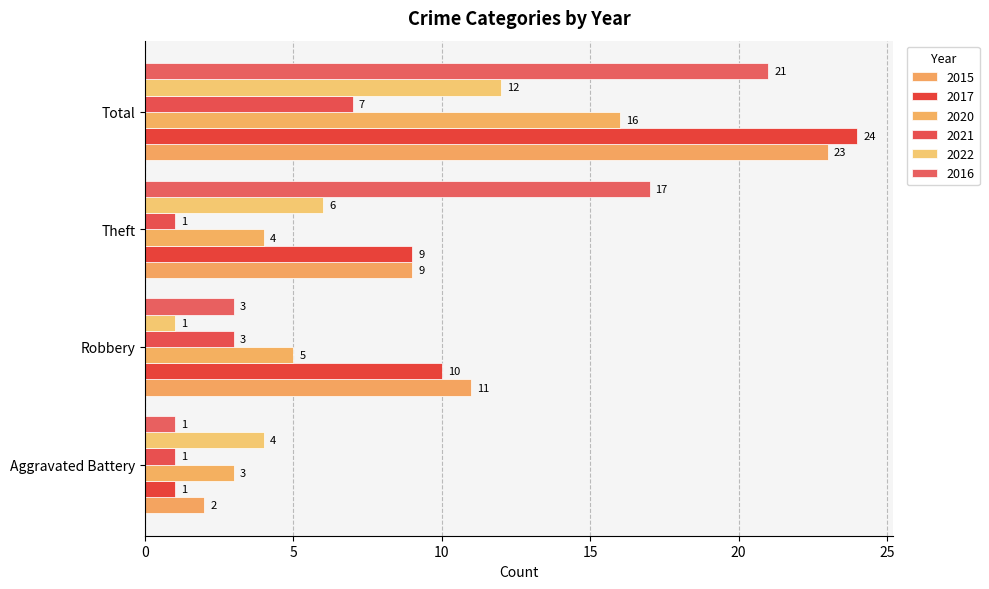

The value of 2022 at Total is 18. True or false?

False